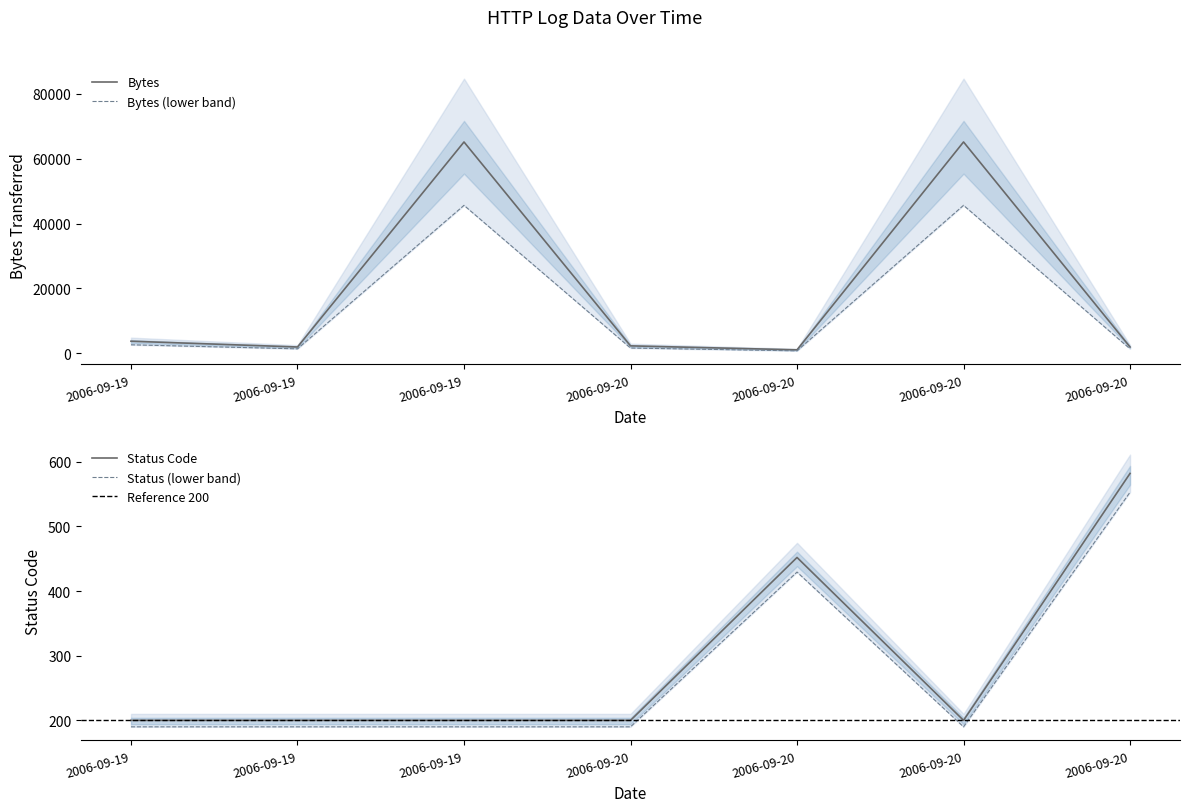

What is the difference between the highest and lowest values at 2006-09-19?

3493.0